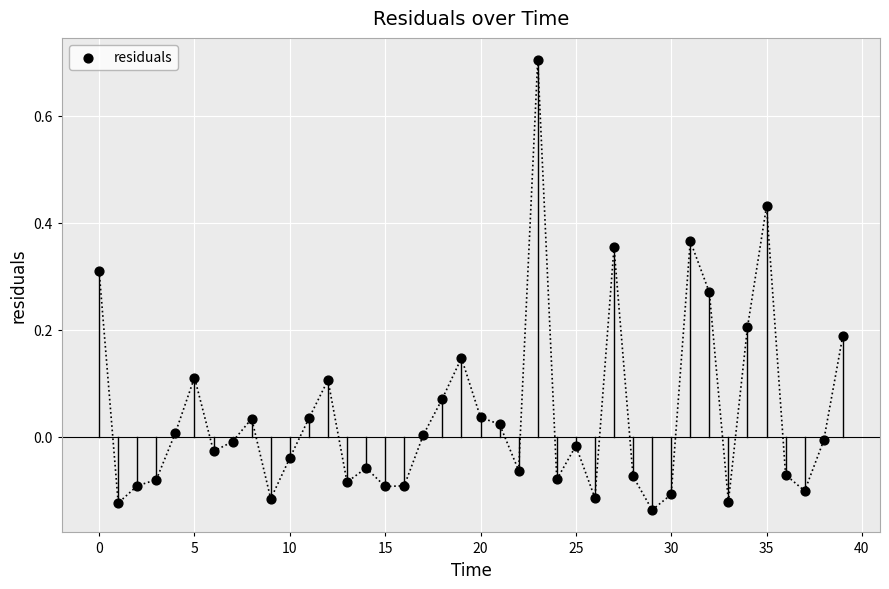

What is the range of Y values (max minus min)?

0.8